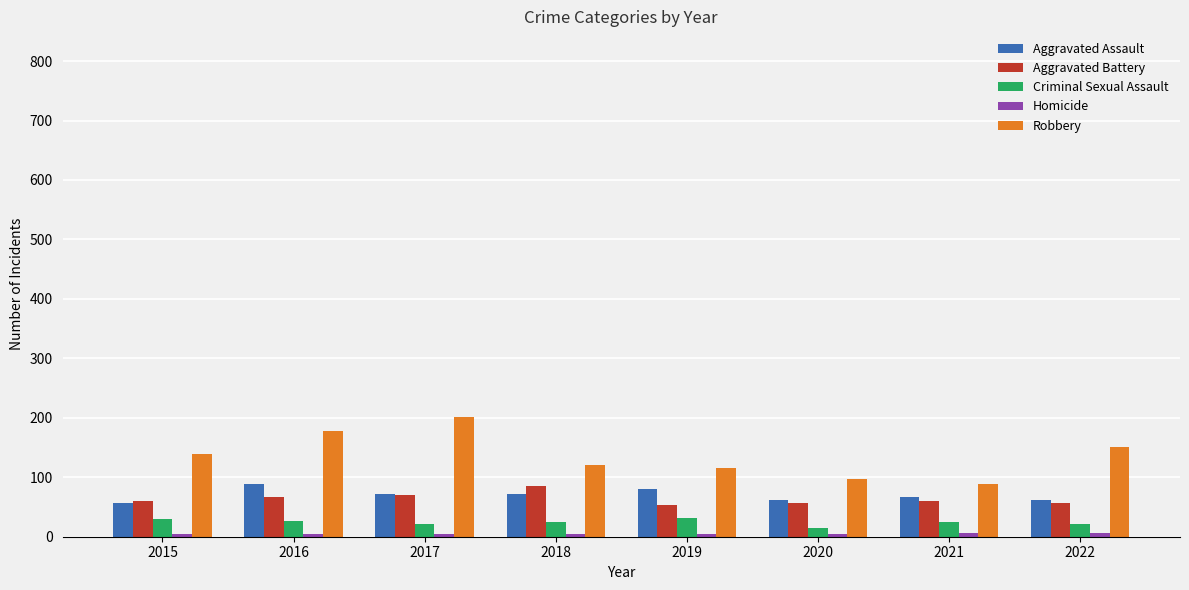

True or false: Aggravated Assault has a value of 80 at 2019.

True